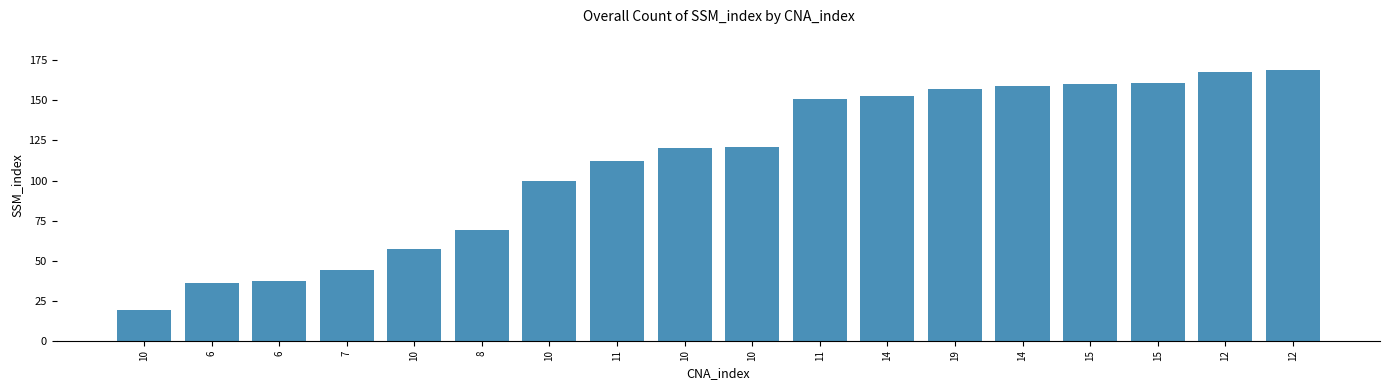

True or false: the data shows 66 at 11.

False